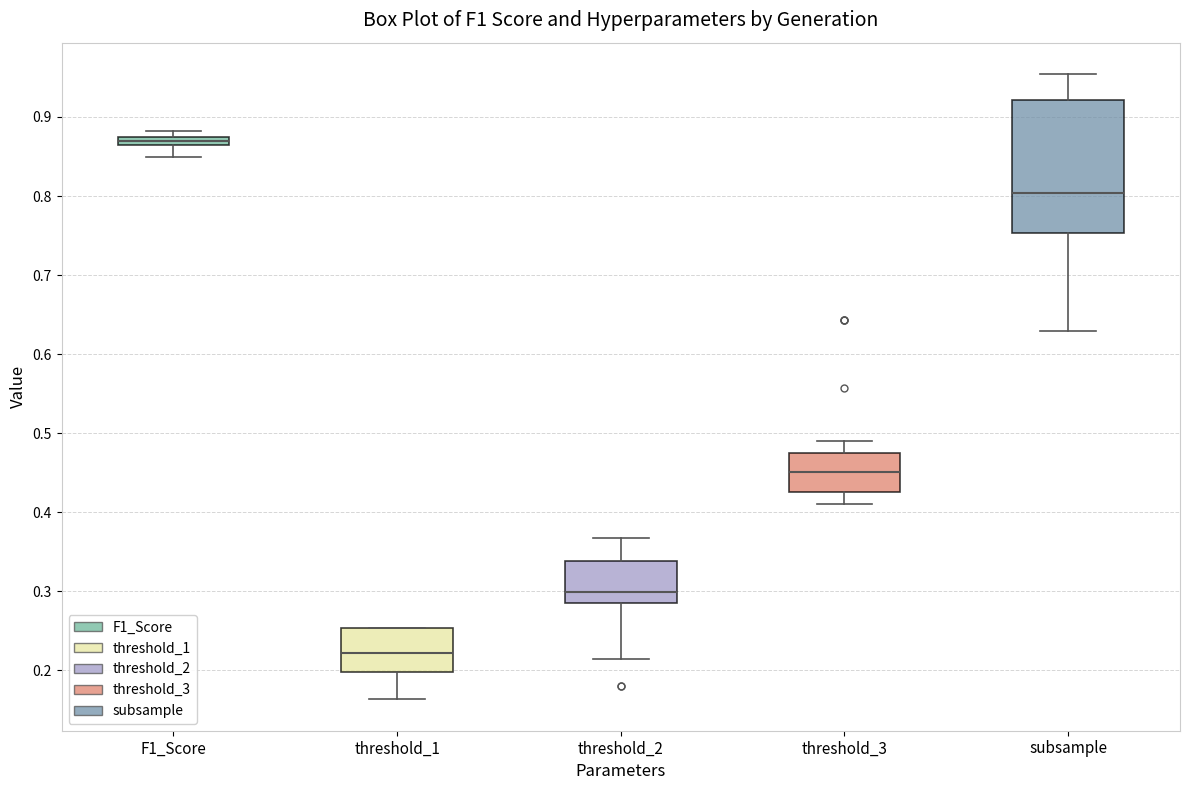

Which box is the tallest, from its lower edge to its upper edge?

subsample